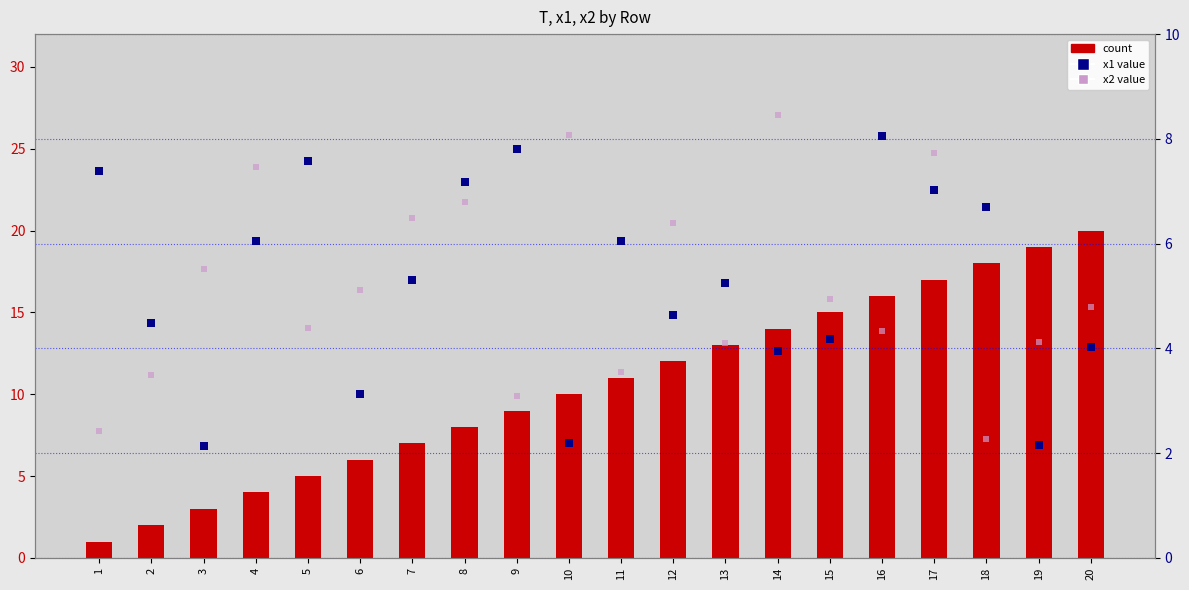

What are all the series names shown in the legend?

count, x1 value, x2 value